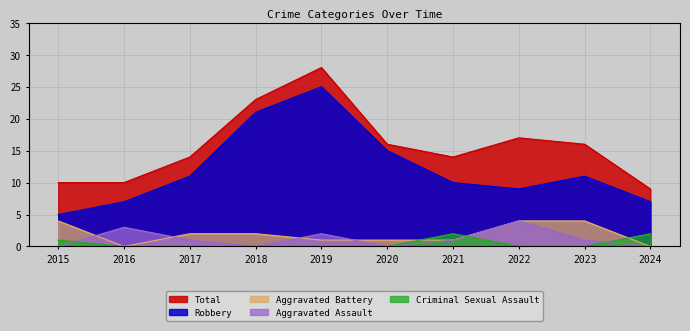

True or false: Total and Criminal Sexual Assault cross at least once.

False